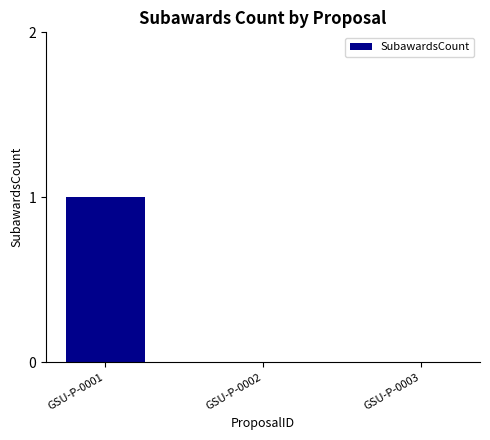

The value at GSU-P-0001 is 1. True or false?

True